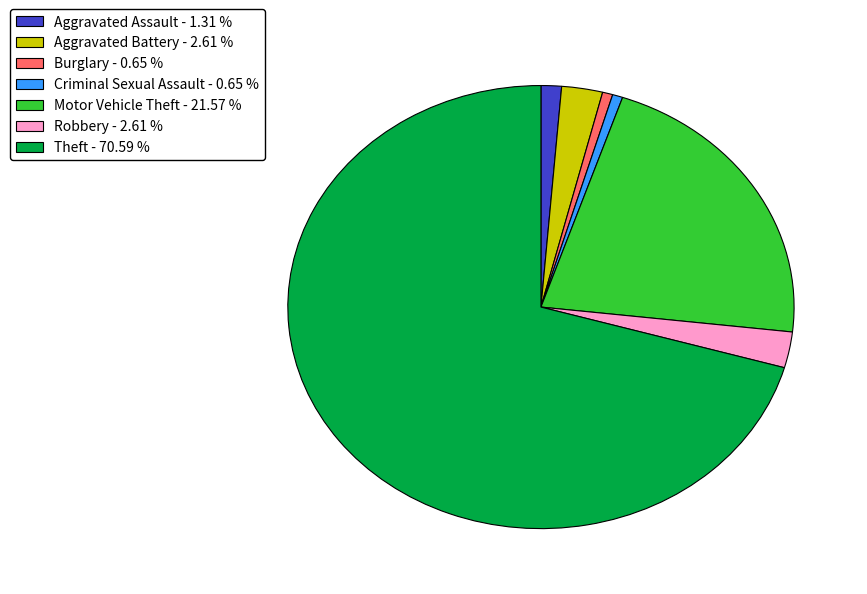

Which has a higher value, Theft - 70.59 % or Criminal Sexual Assault - 0.65 %?

Theft - 70.59 %